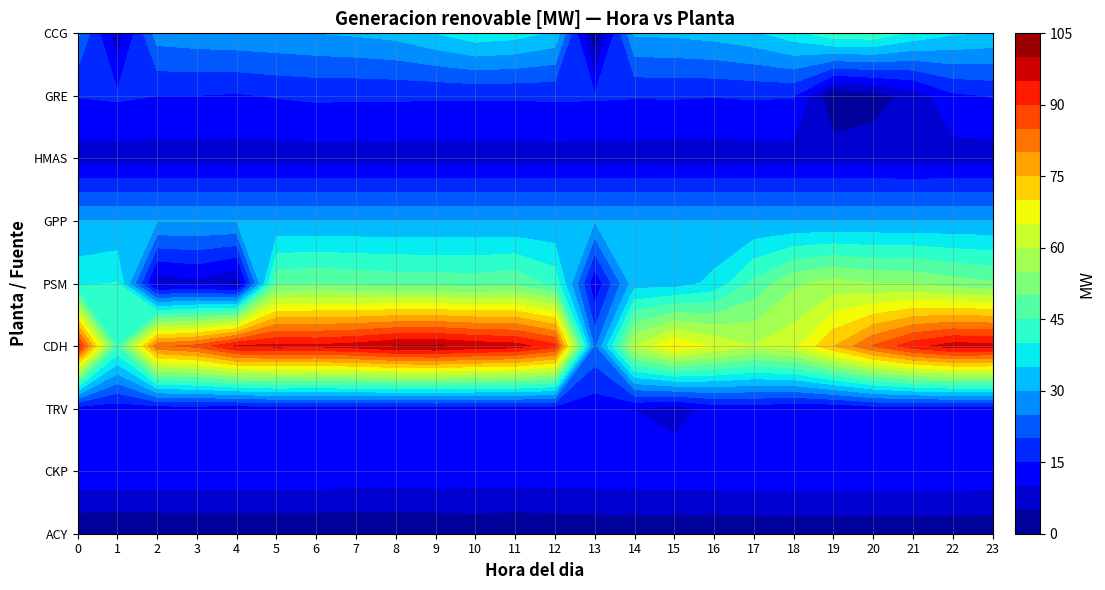

Which category has the highest value in the ACY series?

19